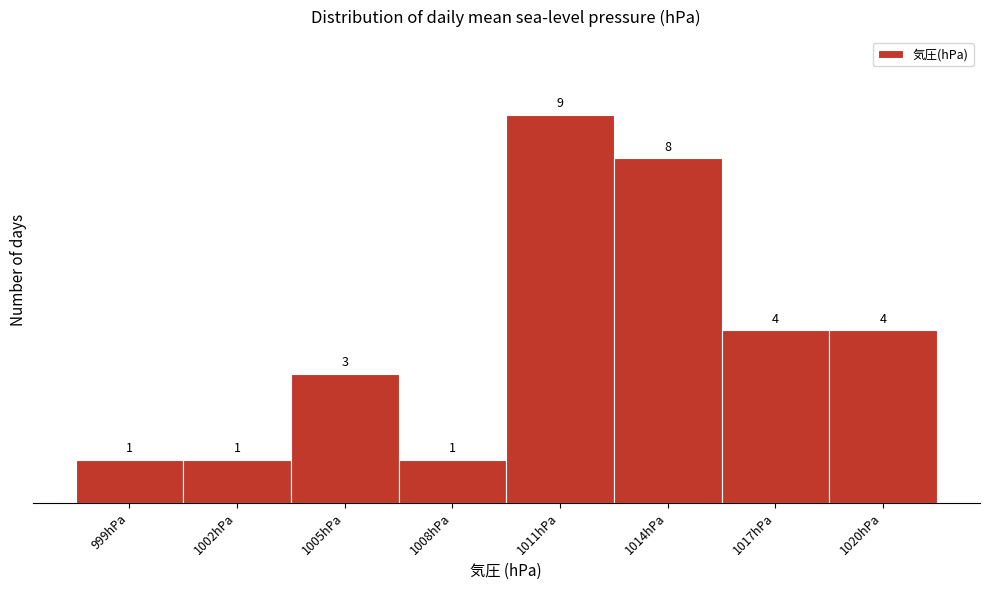

Reading left to right, what are all the values shown in this chart?

1	1	3	1	9	8	4	4